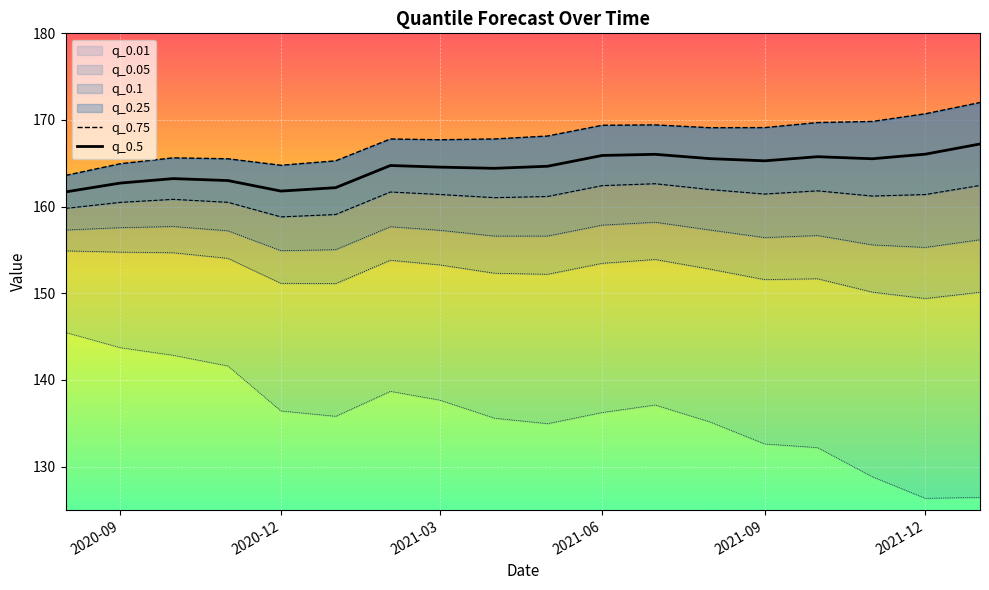

The value of q_0.5 at 2020-12 is 270.0. True or false?

False